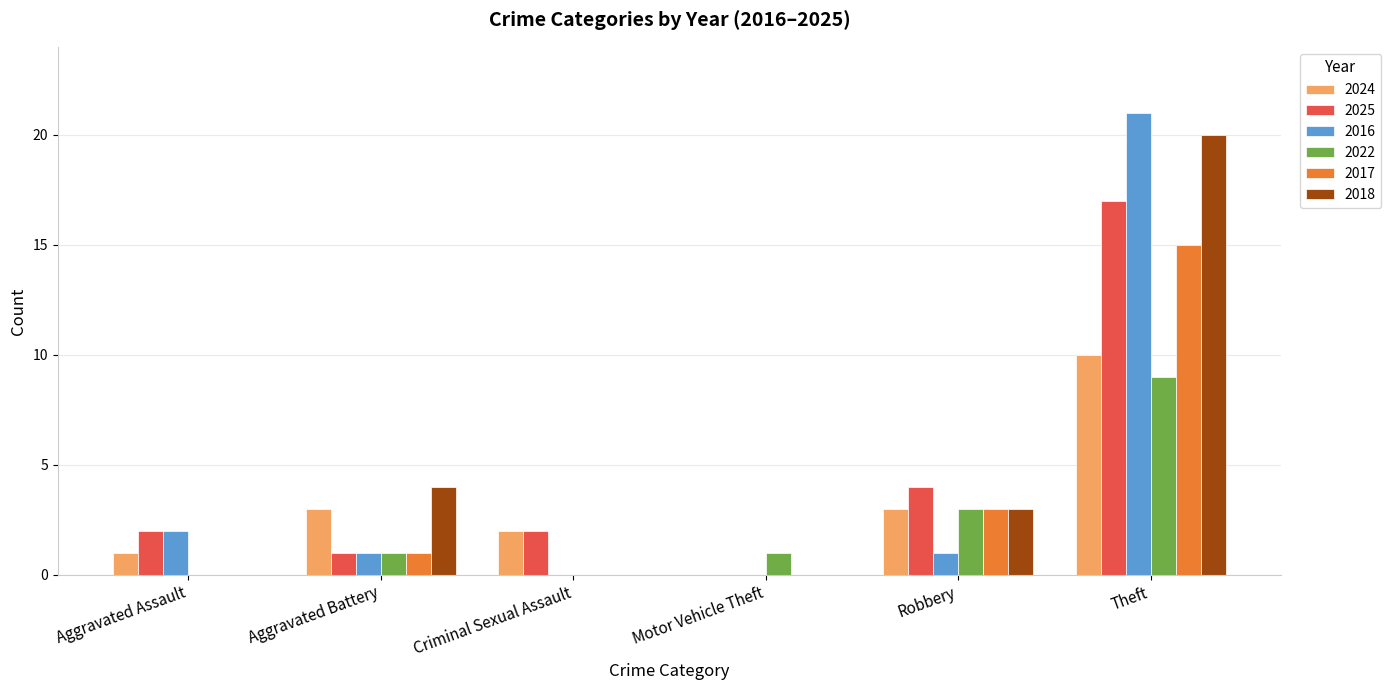

Reading left to right, transcribe all the data shown in this chart.

2024: Aggravated Assault=1	Aggravated Battery=3	Criminal Sexual Assault=2	Motor Vehicle Theft=0	Robbery=3	Theft=10
2025: Aggravated Assault=2	Aggravated Battery=1	Criminal Sexual Assault=2	Motor Vehicle Theft=0	Robbery=4	Theft=17
2016: Aggravated Assault=2	Aggravated Battery=1	Criminal Sexual Assault=0	Motor Vehicle Theft=0	Robbery=1	Theft=21
2022: Aggravated Assault=0	Aggravated Battery=1	Criminal Sexual Assault=0	Motor Vehicle Theft=1	Robbery=3	Theft=9
2017: Aggravated Assault=0	Aggravated Battery=1	Criminal Sexual Assault=0	Motor Vehicle Theft=0	Robbery=3	Theft=15
2018: Aggravated Assault=0	Aggravated Battery=4	Criminal Sexual Assault=0	Motor Vehicle Theft=0	Robbery=3	Theft=20